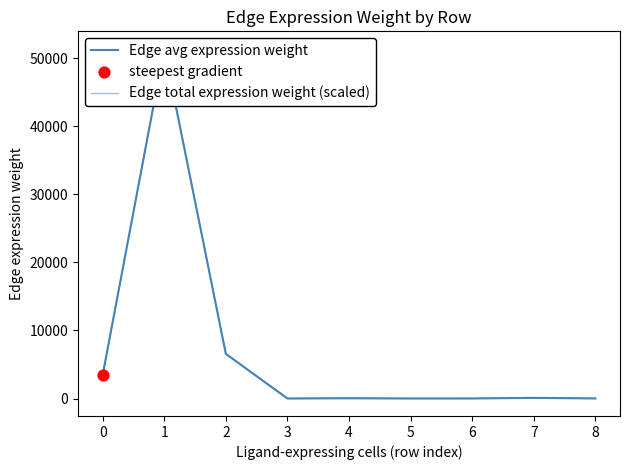

Which series contains the highest Y value?

Edge avg expression weight